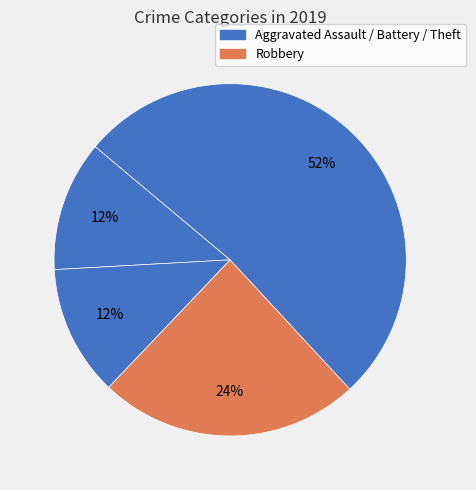

How many slices are in this pie chart?

4